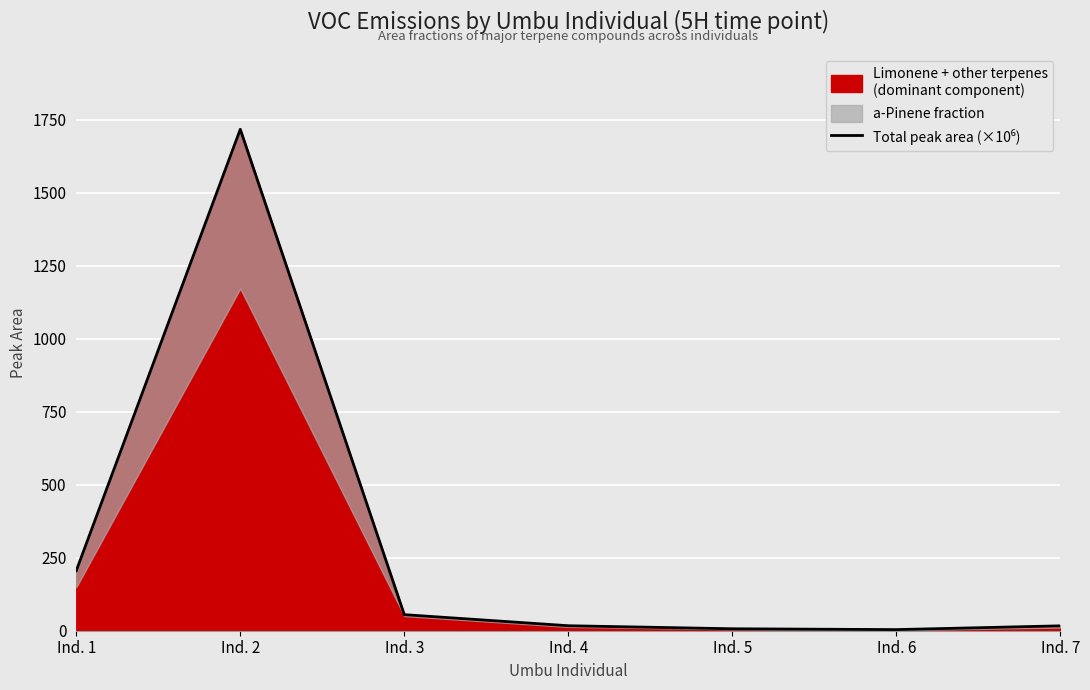

Approximately how many times larger is the value at Ind. 3 compared to Ind. 4?

3.2